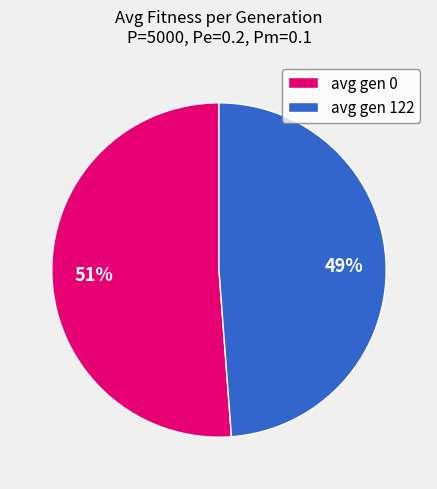

To the nearest percent, what is the average slice percentage?

50%